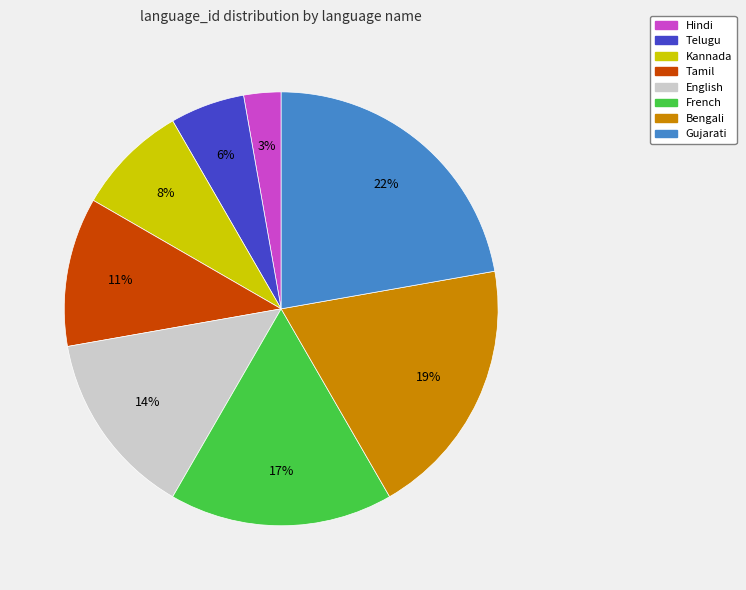

Combined, do Hindi and Telugu account for over 50%?

No